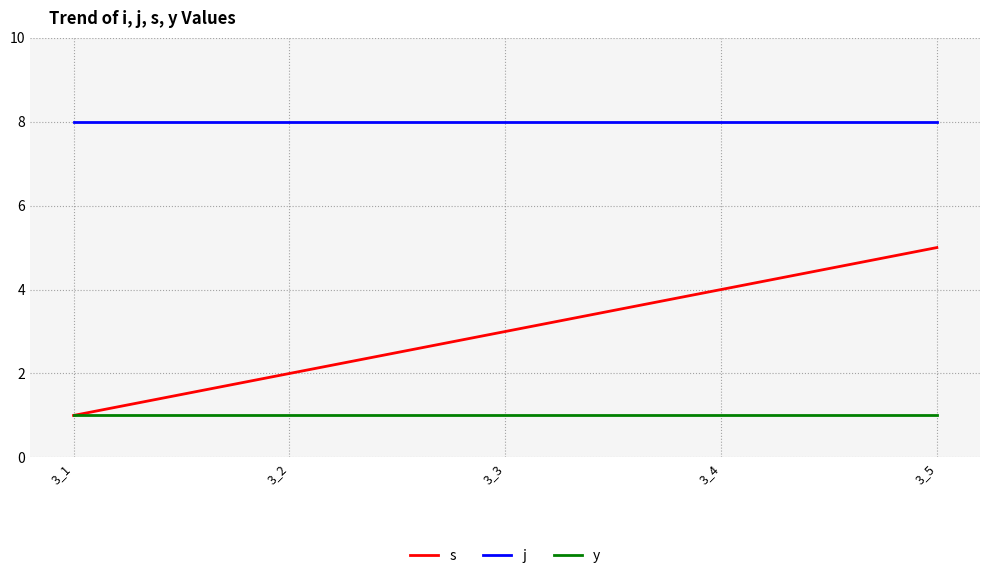

Count the number of categories in the chart.

5